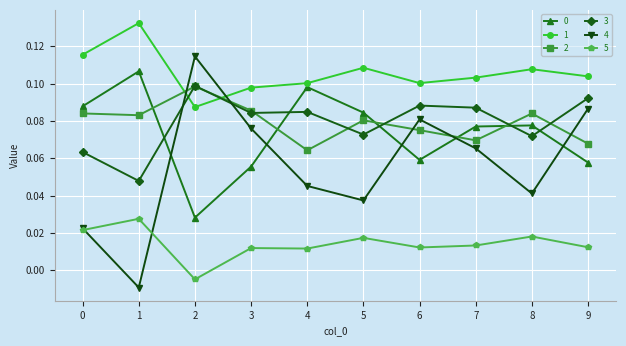

Which series has the widest spread of values?

4